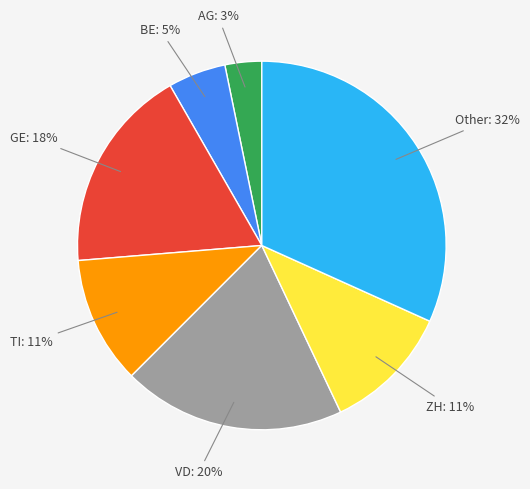

Is there any slice that represents more than half of the pie?

No